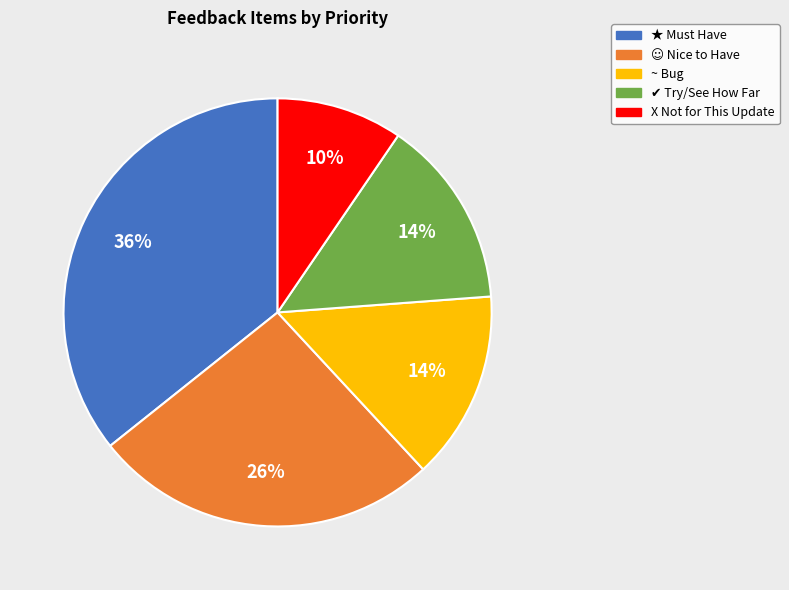

Is there a majority slice in this chart?

No